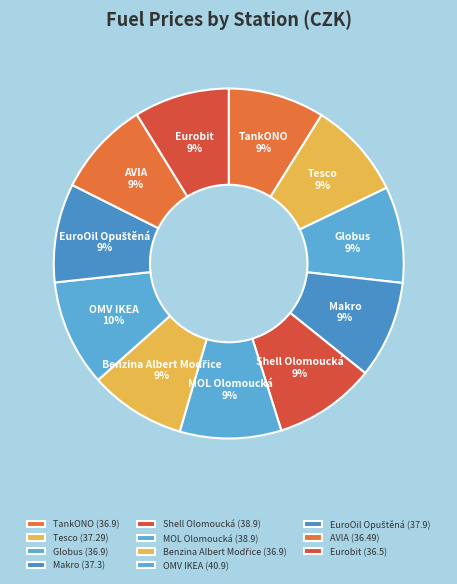

To the nearest percent, what portion does Tesco represent?

9%